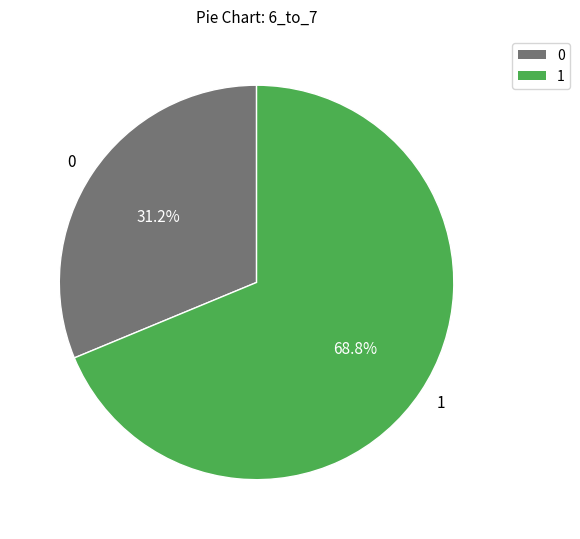

Rank the categories by value from lowest to highest.

0, 1